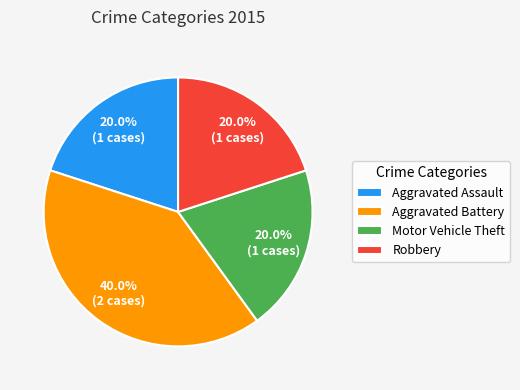

Which has a higher value, Aggravated Assault or Aggravated Battery?

Aggravated Battery